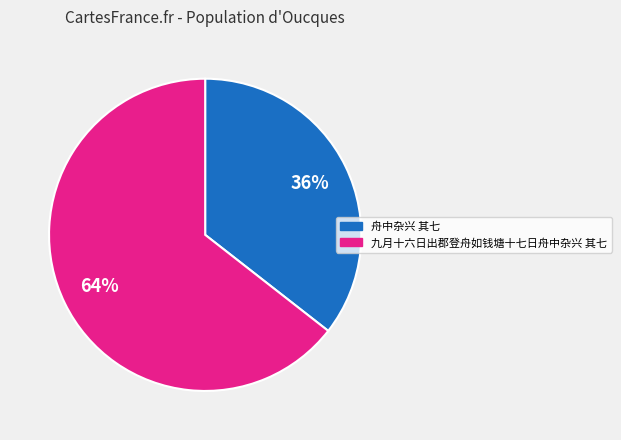

What is the largest slice in the pie chart?

九月十六日出郡登舟如钱塘十七日舟中杂兴 其七